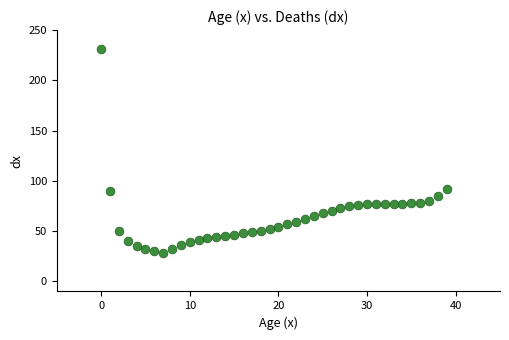

What is the range of Y values (max minus min)?

202.6